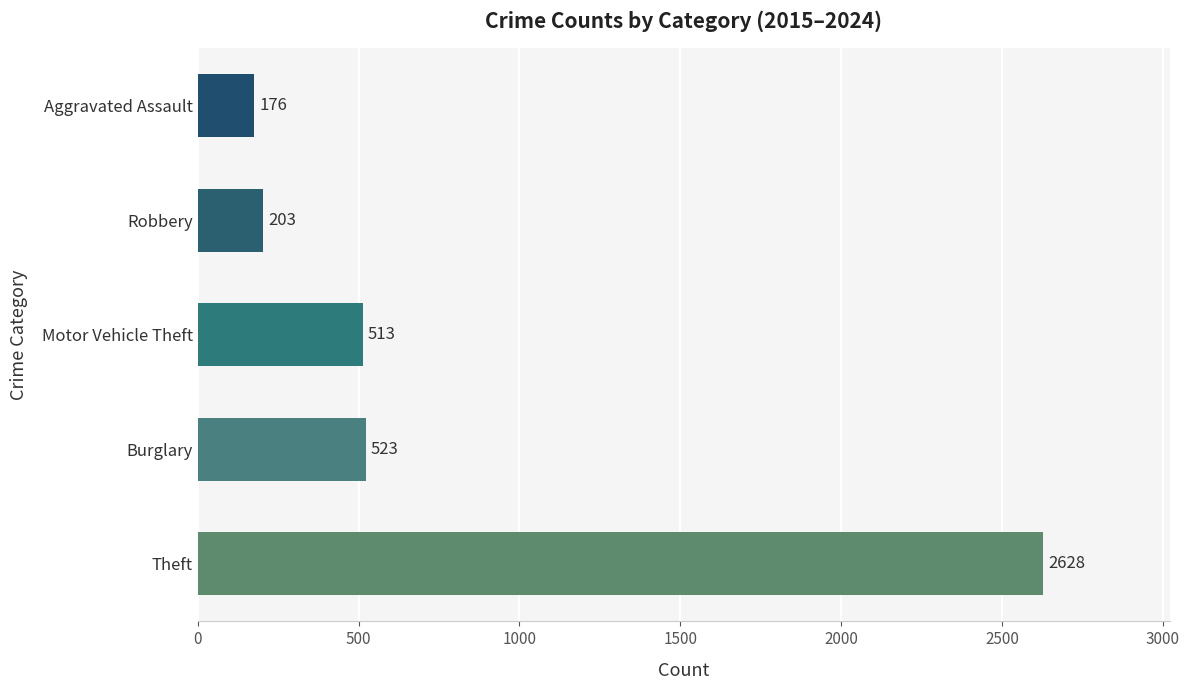

Does the chart contain stacked bars?

No